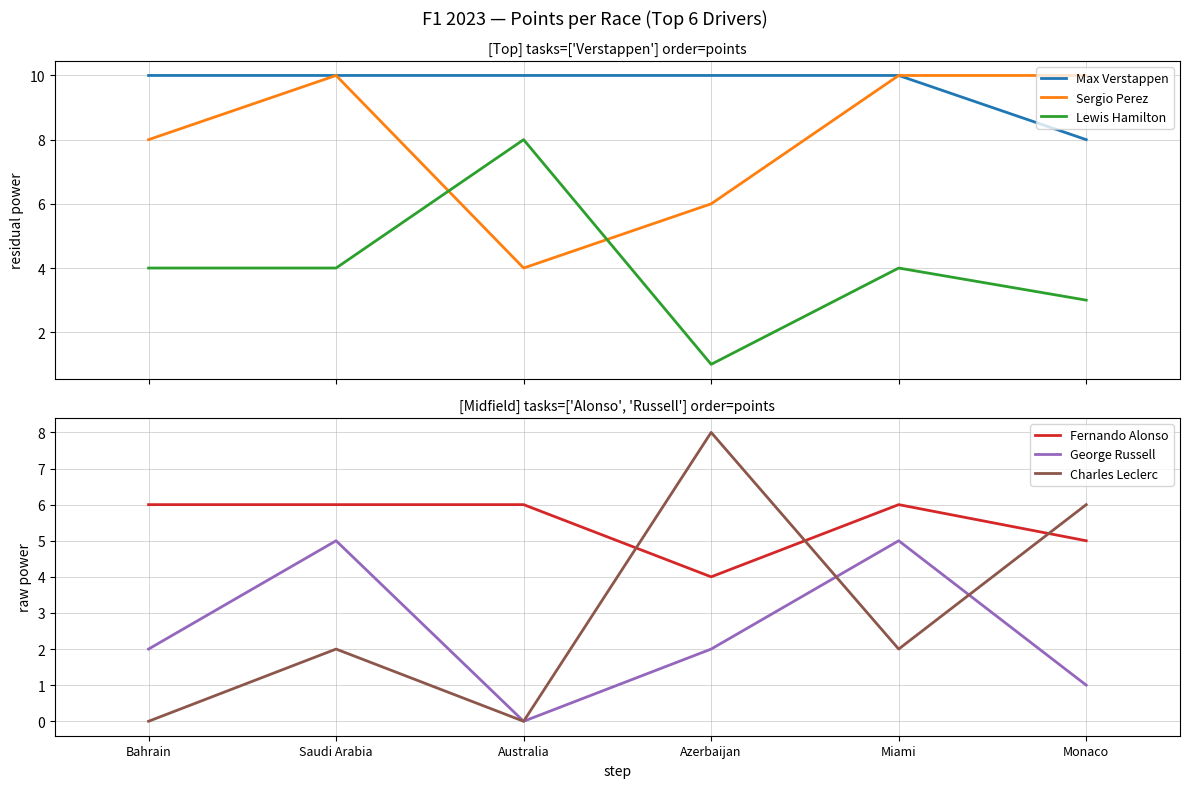

What is the value of the Sergio Perez point at the 1st from the left?

8